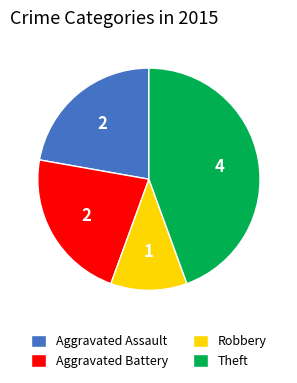

The Robbery slice represents 1% of the pie. True or false?

False